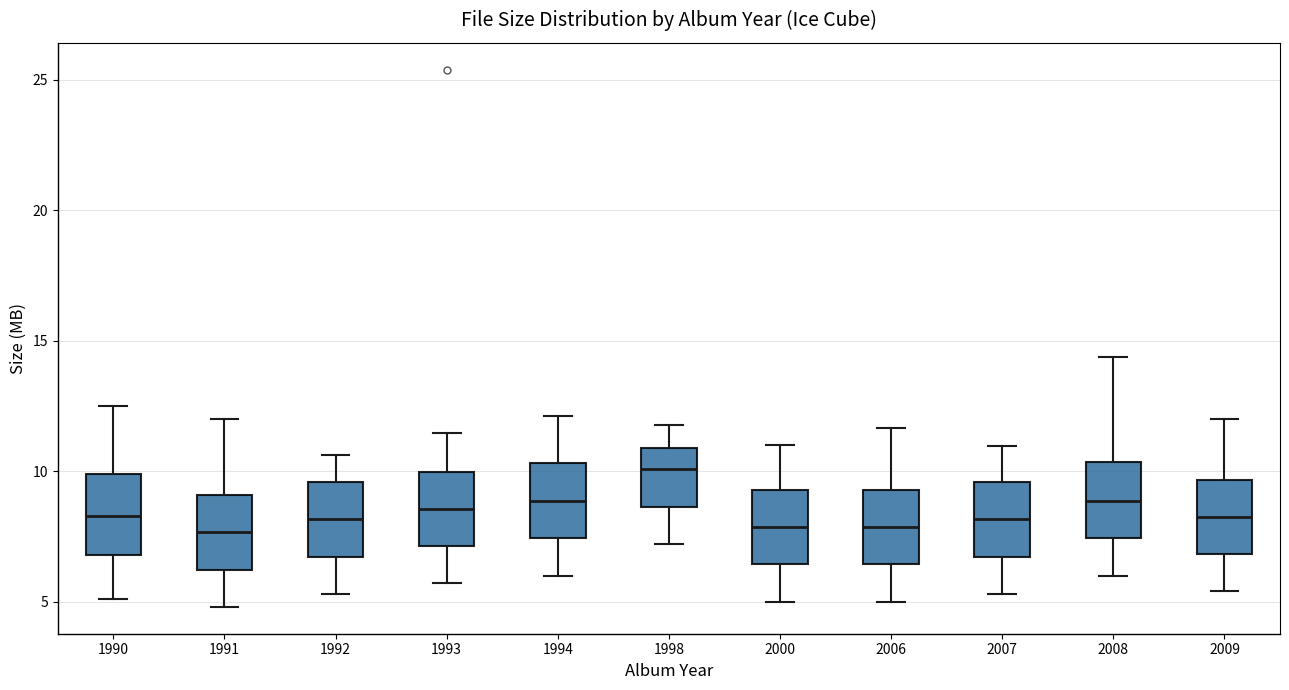

Reading left to right, read every box against the y-axis: the position of its median line, the range the box covers, and the ends of its whiskers. The values are not printed on the chart, so give them approximately, as read against the axis.

1990: median 8.5, box 7.0 to 10.0, whiskers 5.0 to 12.5
1991: median 7.5, box 6.0 to 9.0, whiskers 5.0 to 12.0
1992: median 8.0, box 6.5 to 9.5, whiskers 5.5 to 10.5
1993: median 8.5, box 7.0 to 10.0, whiskers 5.5 to 11.5
1994: median 9.0, box 7.5 to 10.5, whiskers 6.0 to 12.0
1998: median 10.0, box 8.5 to 11.0, whiskers 7.0 to 12.0
2000: median 8.0, box 6.5 to 9.5, whiskers 5.0 to 11.0
2006: median 8.0, box 6.5 to 9.5, whiskers 5.0 to 11.5
2007: median 8.0, box 6.5 to 9.5, whiskers 5.5 to 11.0
2008: median 9.0, box 7.5 to 10.5, whiskers 6.0 to 14.5
2009: median 8.5, box 7.0 to 9.5, whiskers 5.5 to 12.0